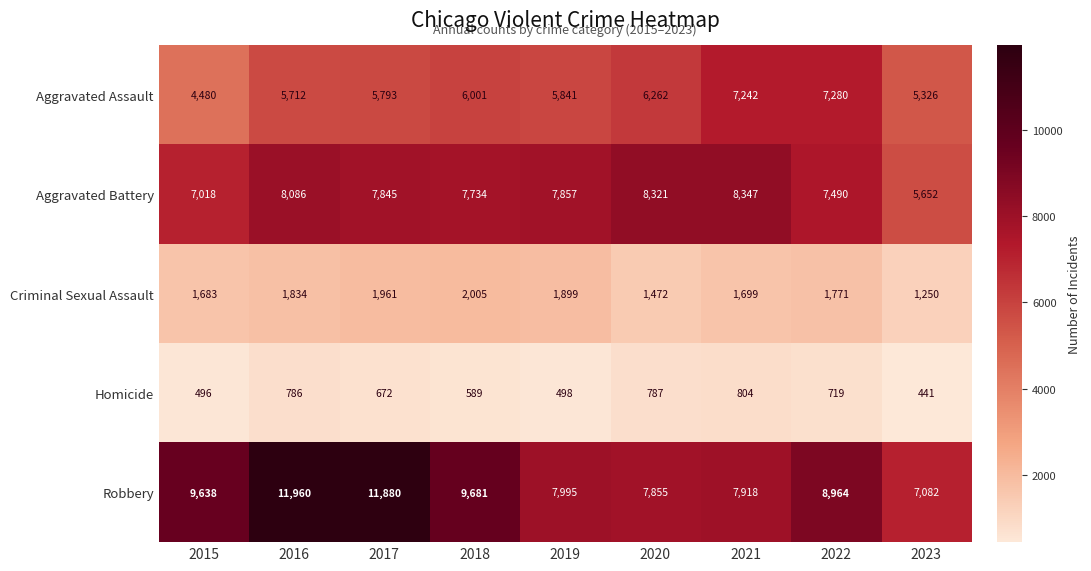

List the series in order of their peak value, highest first.

Robbery, Aggravated Battery, Aggravated Assault, Criminal Sexual Assault, Homicide